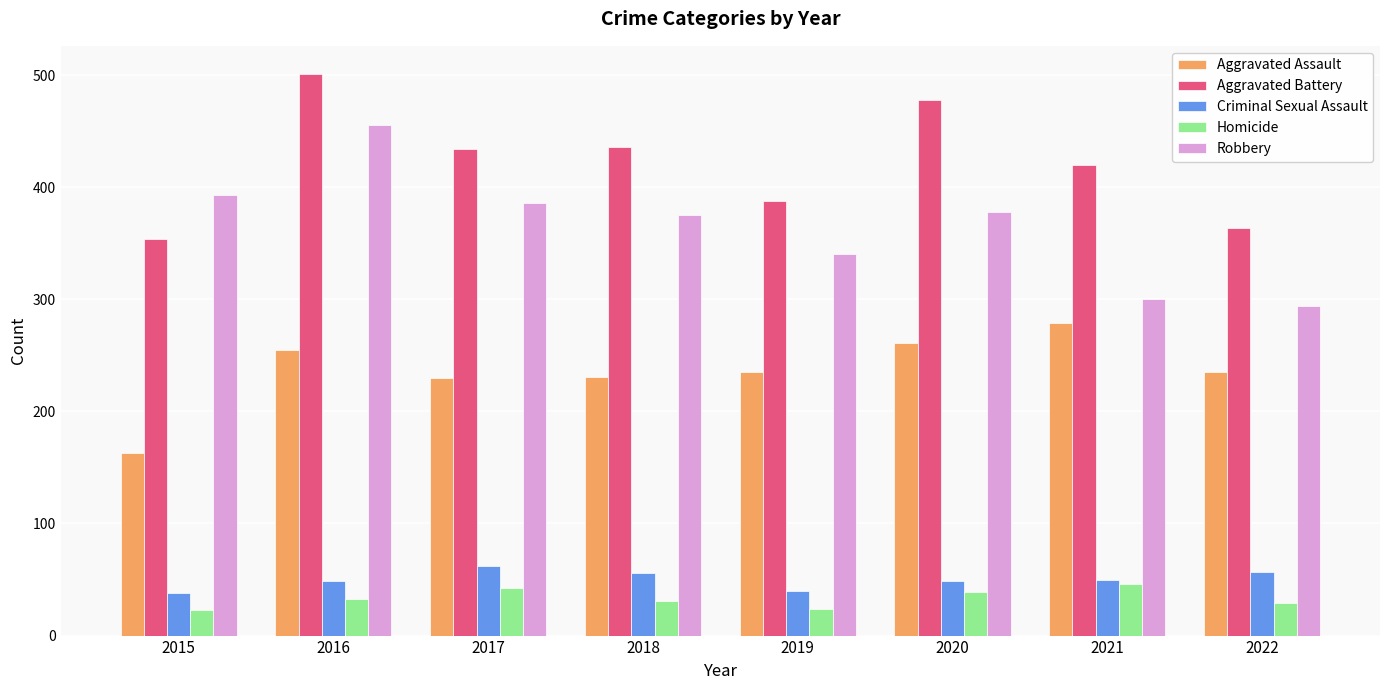

At which category is the sum across all series the highest?

2016